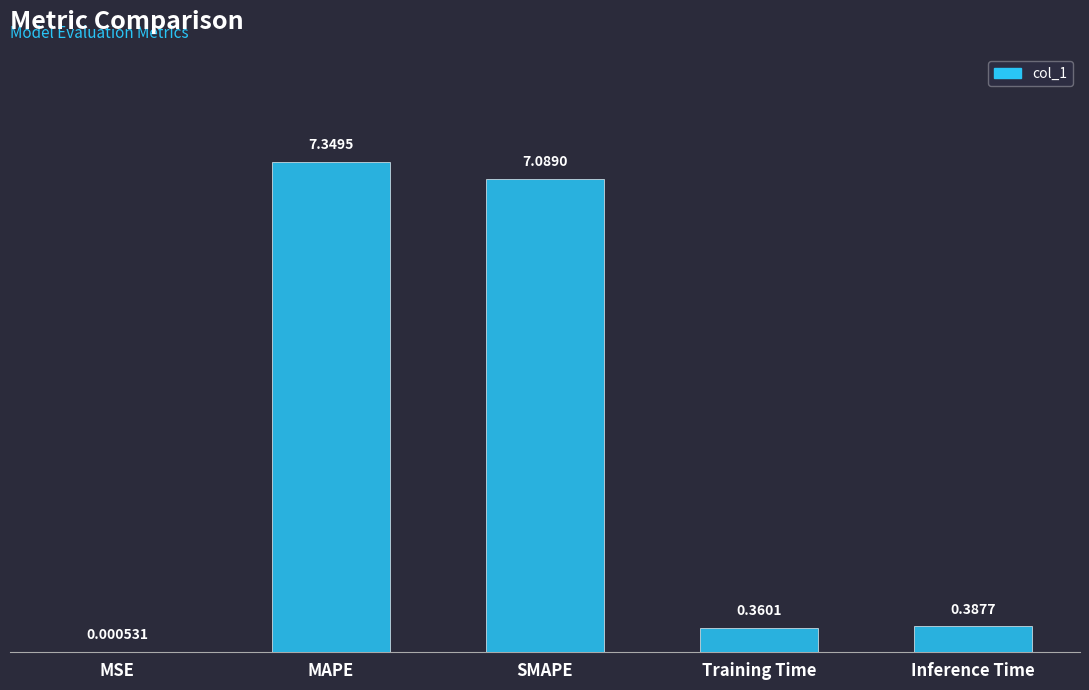

At which label is the value closest to 3?

Inference Time